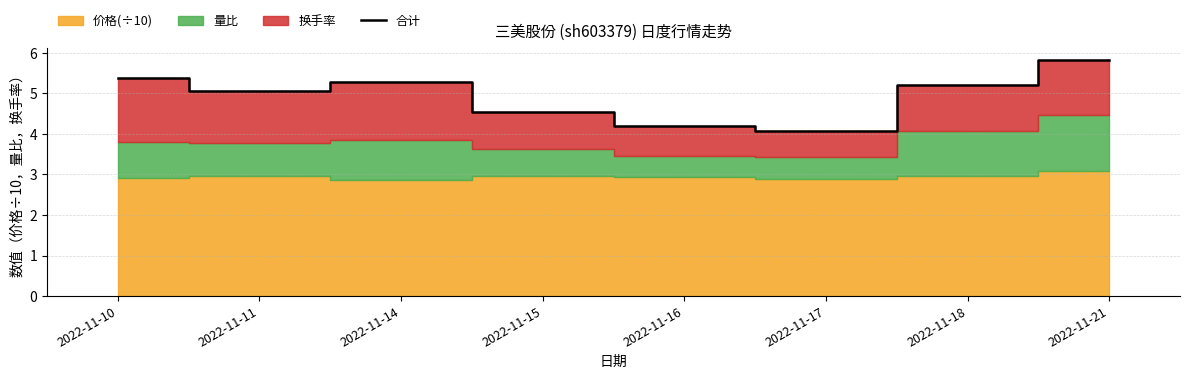

How many values are below 5?

3